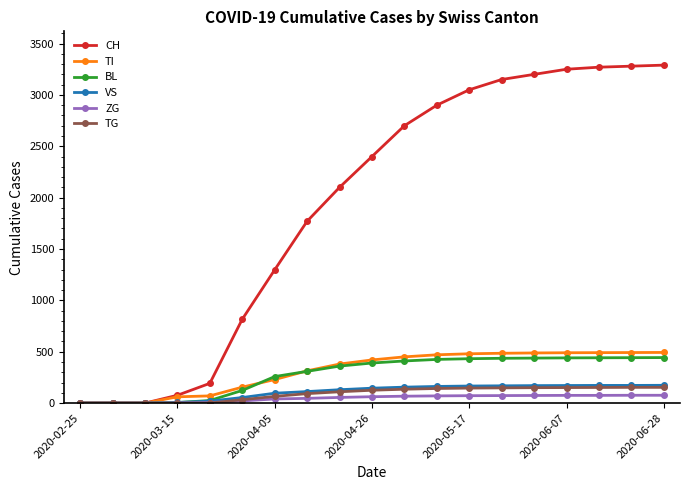

Which series has the largest total across all categories?

CH